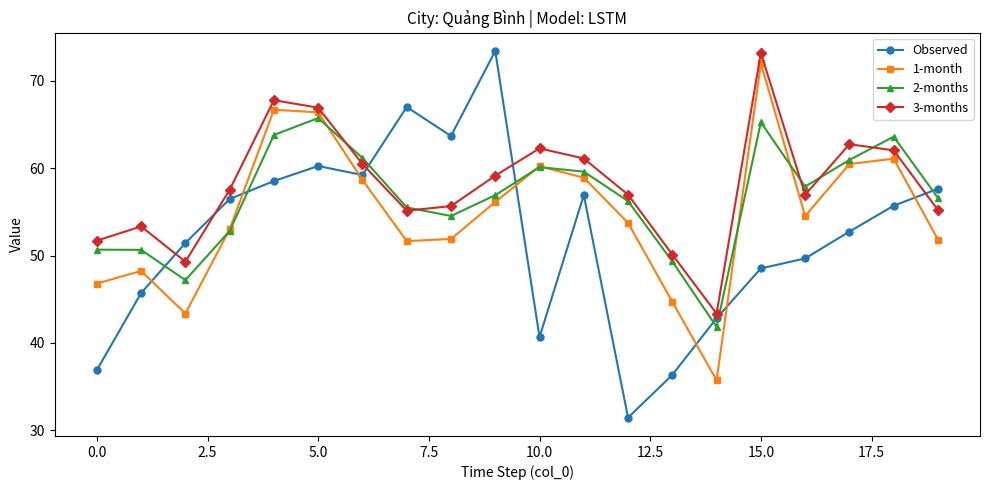

Which series has the largest range (max minus min)?

Observed